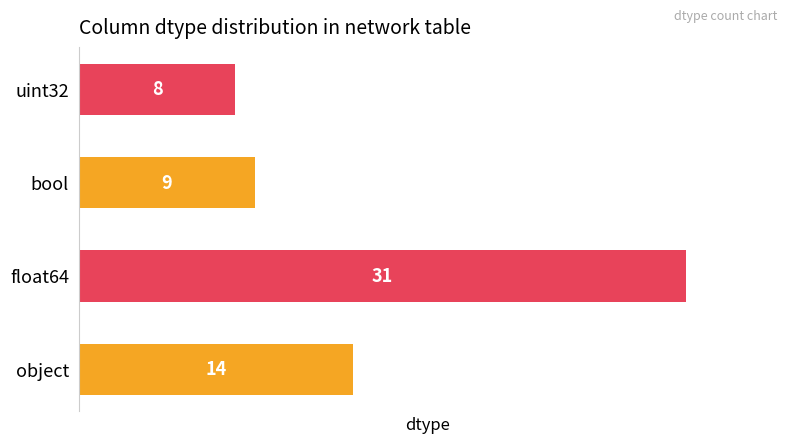

Reading bottom to top, extract all data points from this chart.

14	31	9	8